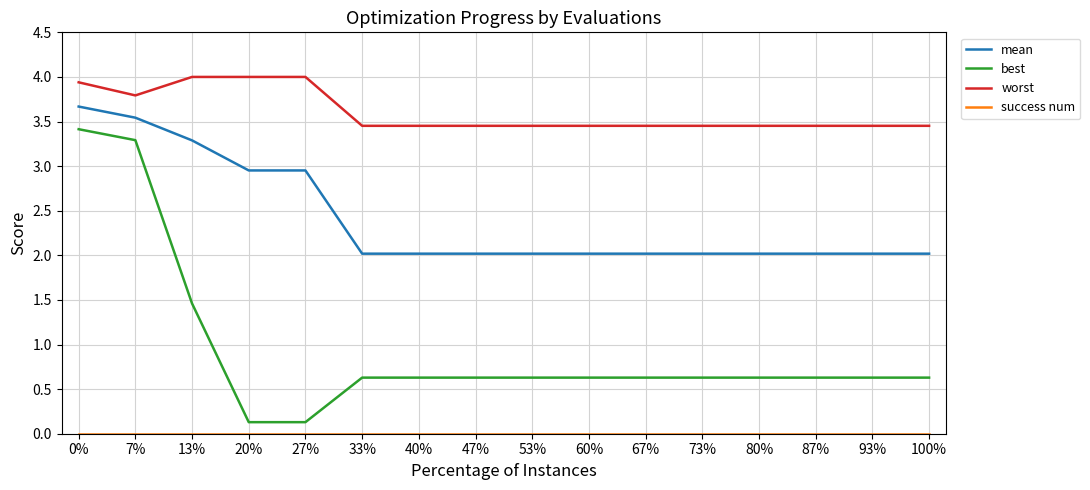

What position from the right is 13%?

14